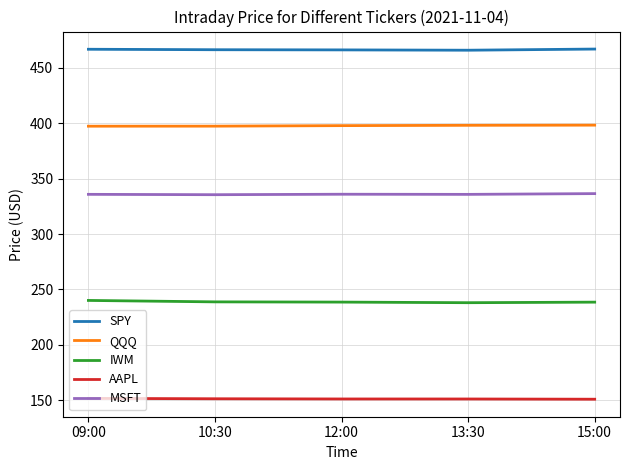

The AAPL series shows 151.2 at 12:00. True or false?

True